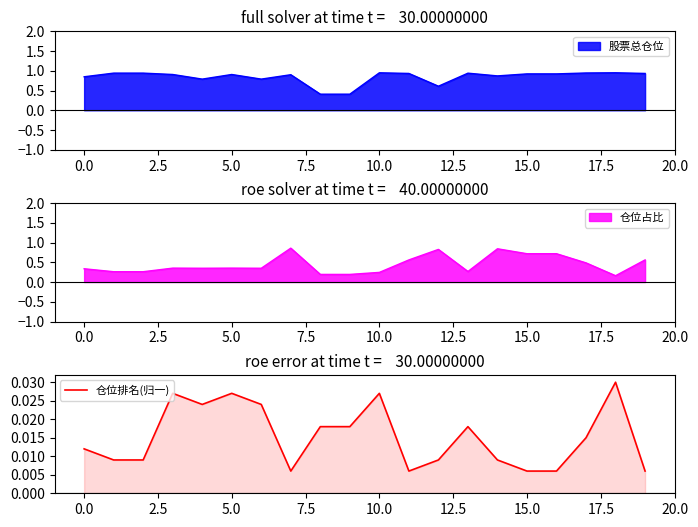

True or false: the data shows 0.0 at 0.0.

True